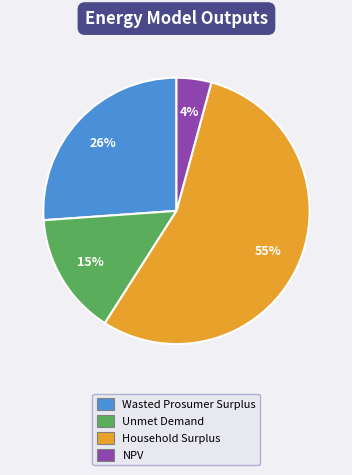

To the nearest percent, what is the difference between the largest and smallest slice percentages?

51%